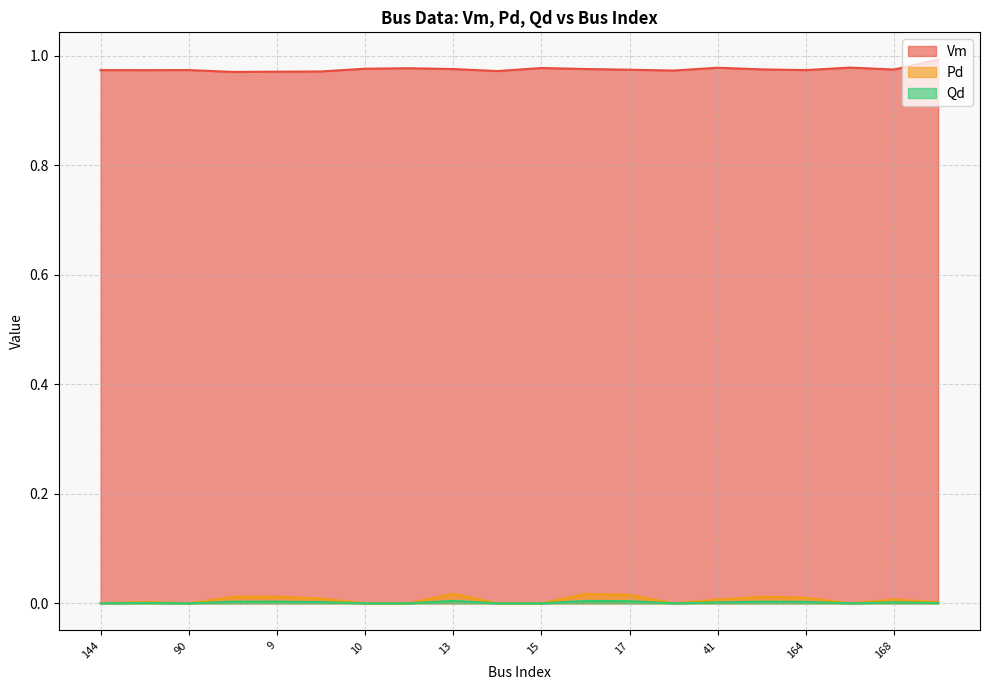

At 8, list the series in order from smallest to largest.

Qd, Pd, Vm